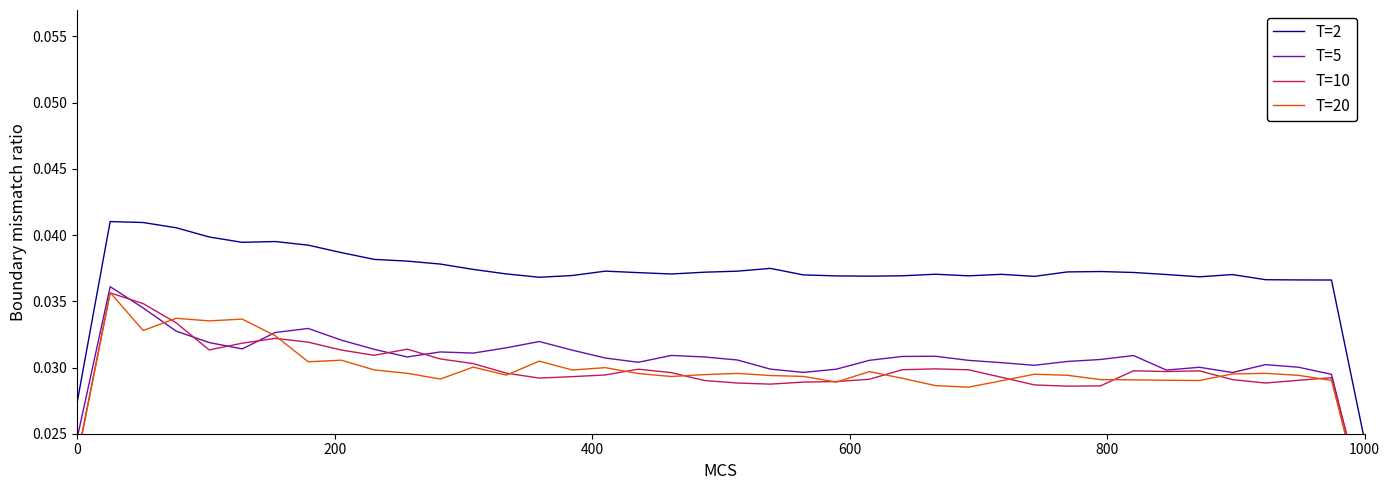

How many lines are shown in the chart?

4